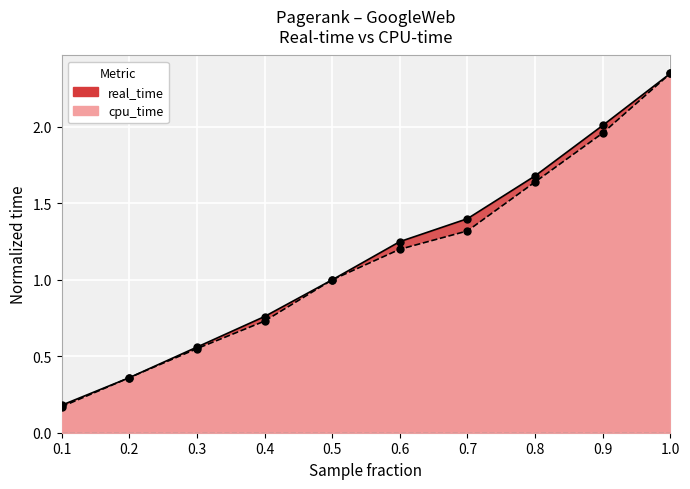

Where does the real_time series first go above 1?

0.6